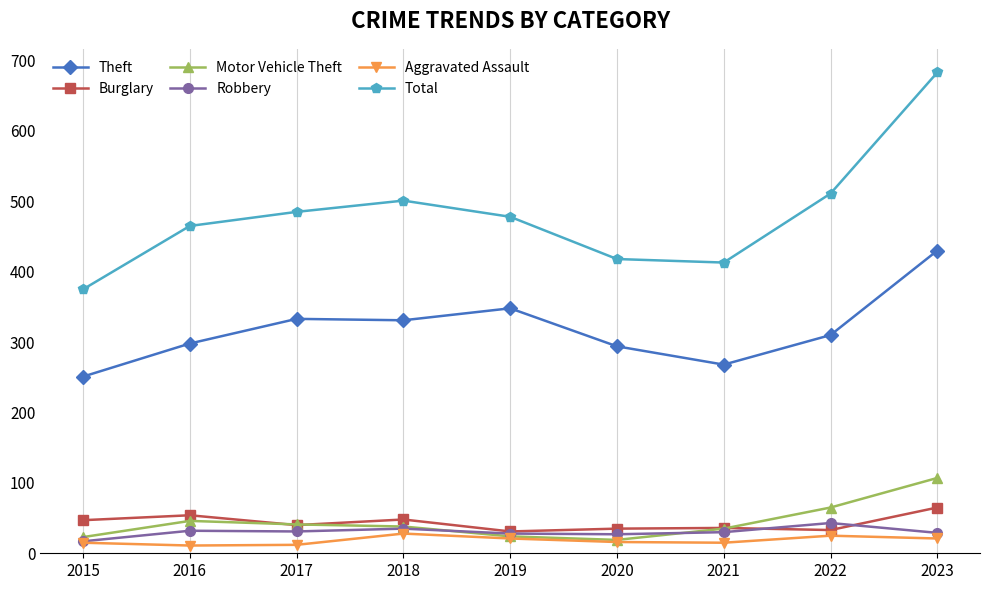

Between 2021 and 2022, which series saw the biggest shift?

Total